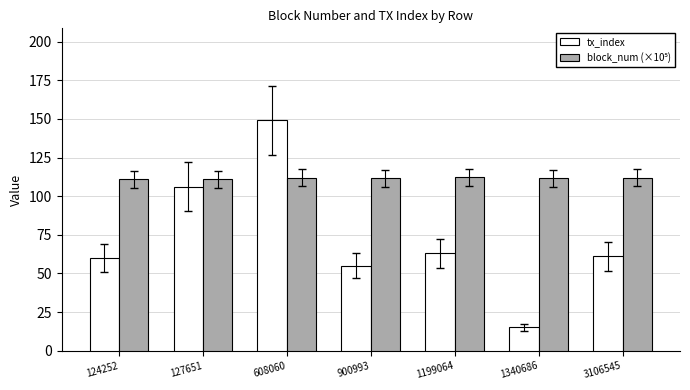

What is the approximate value of tx_index at 3106545?

61.0